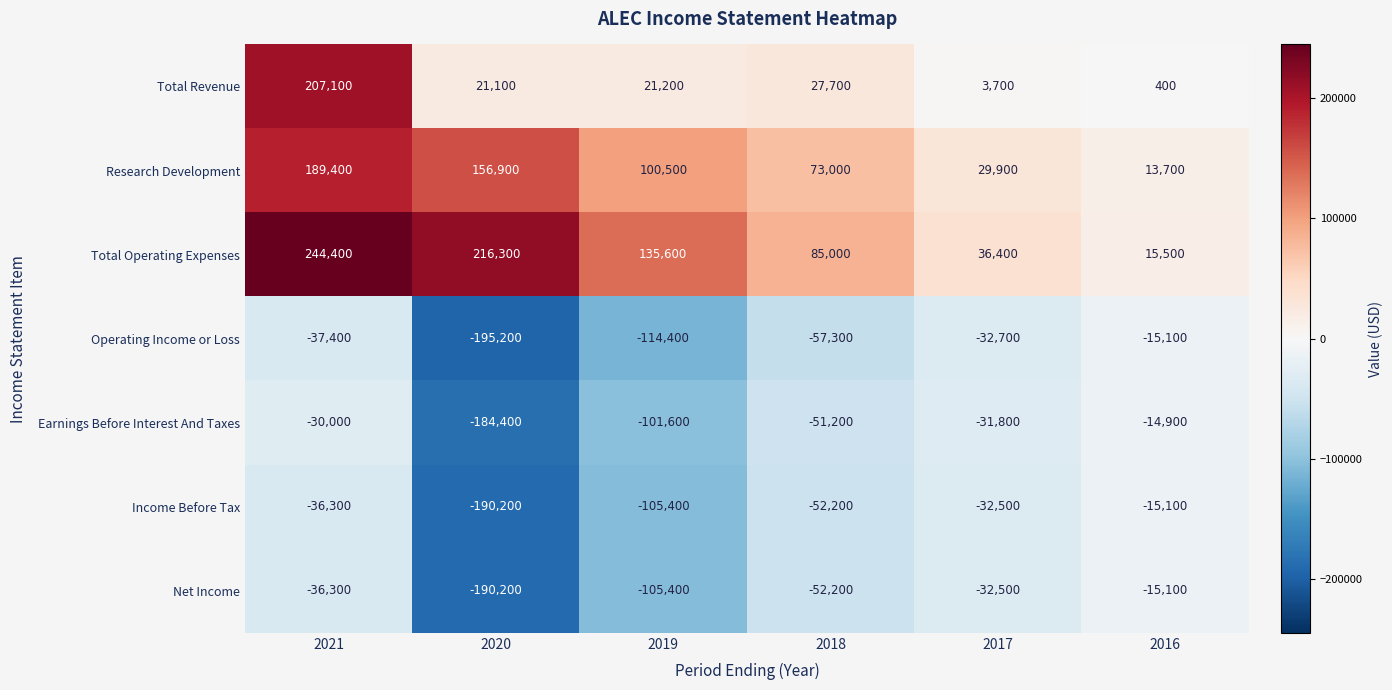

Read the Income Before Tax value at 2020, to the nearest 50.

-190200